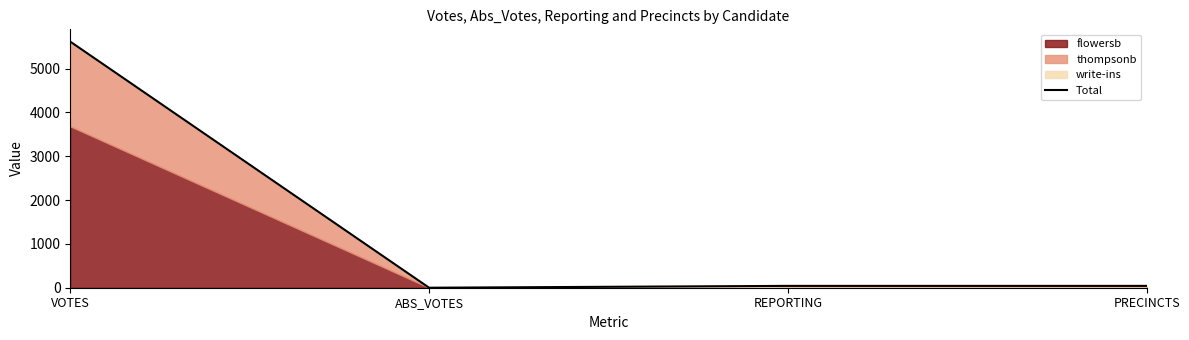

What is the sum of the values at VOTES and REPORTING?

5655